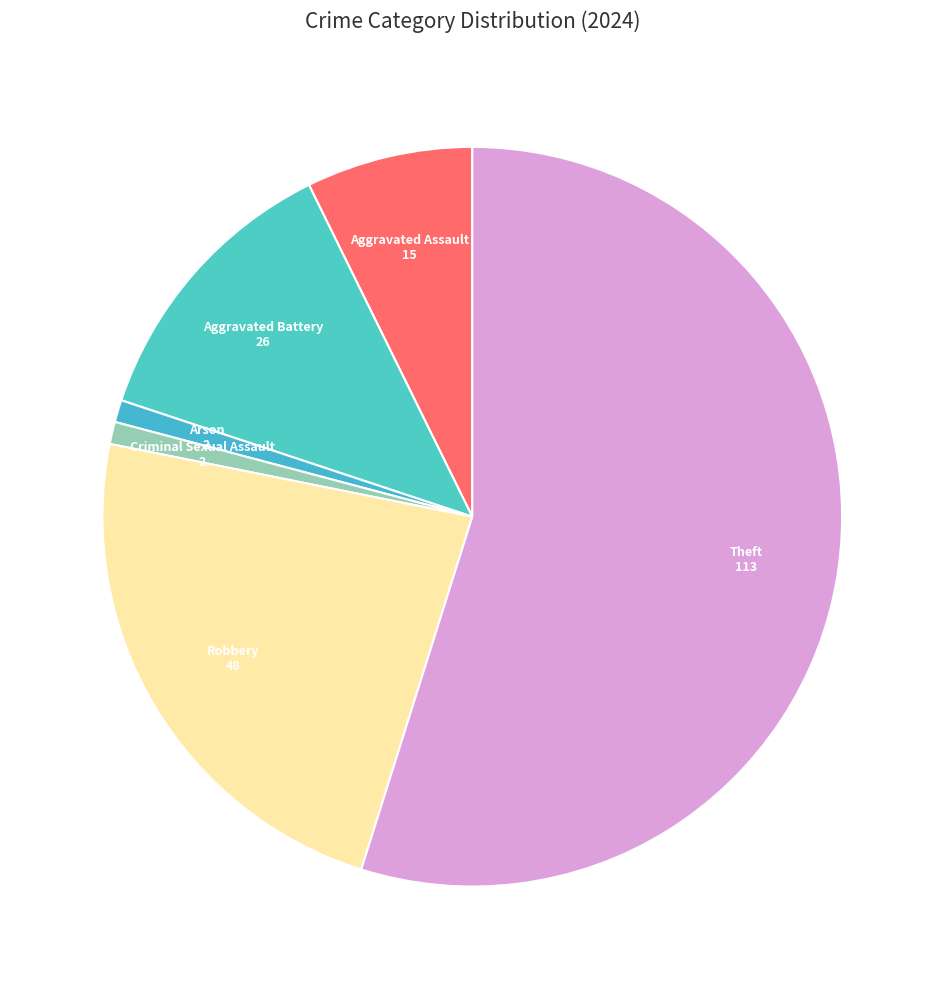

Count the number of slices in the pie.

6